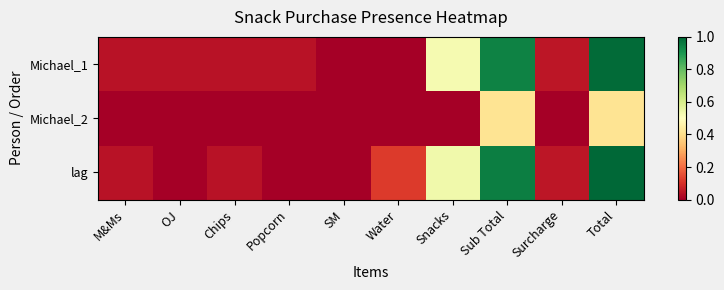

Rank the series at Sub Total from lowest to highest value.

Michael_2, Michael_1, lag